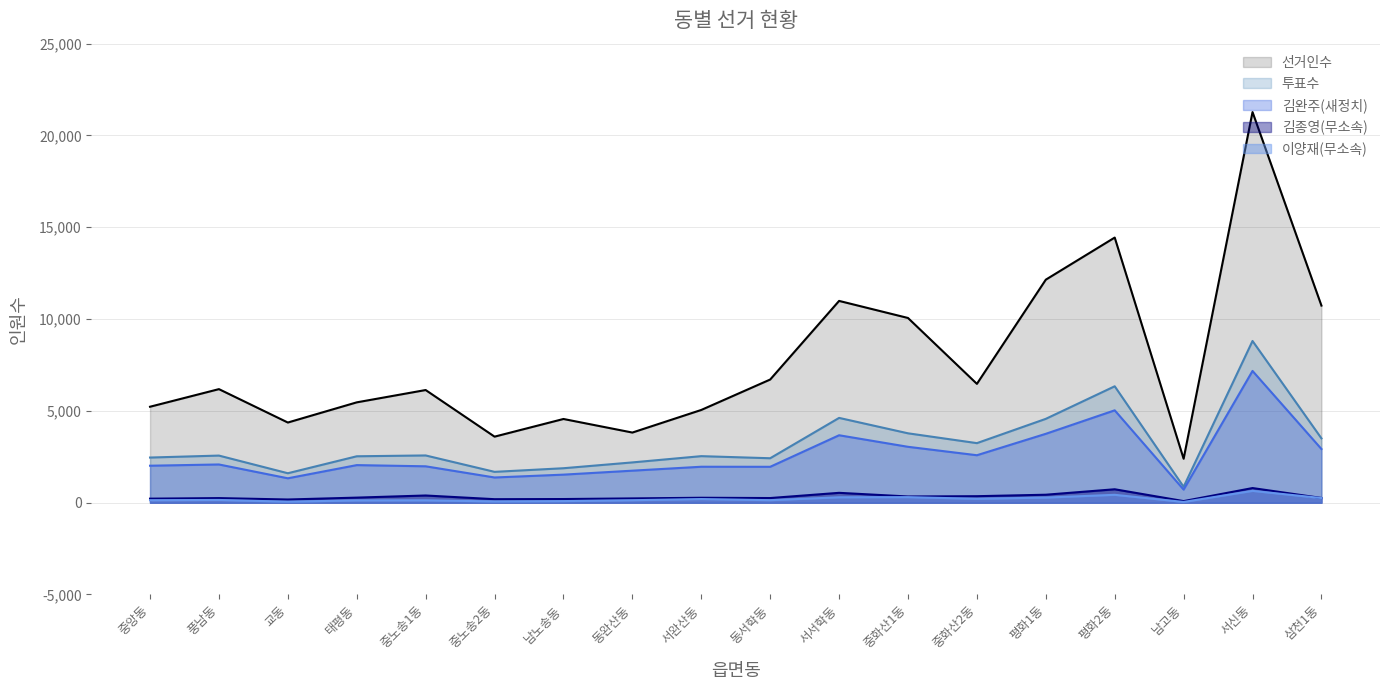

What is the difference between the 투표수 values at 삼천1동 and 남노송동?

1627